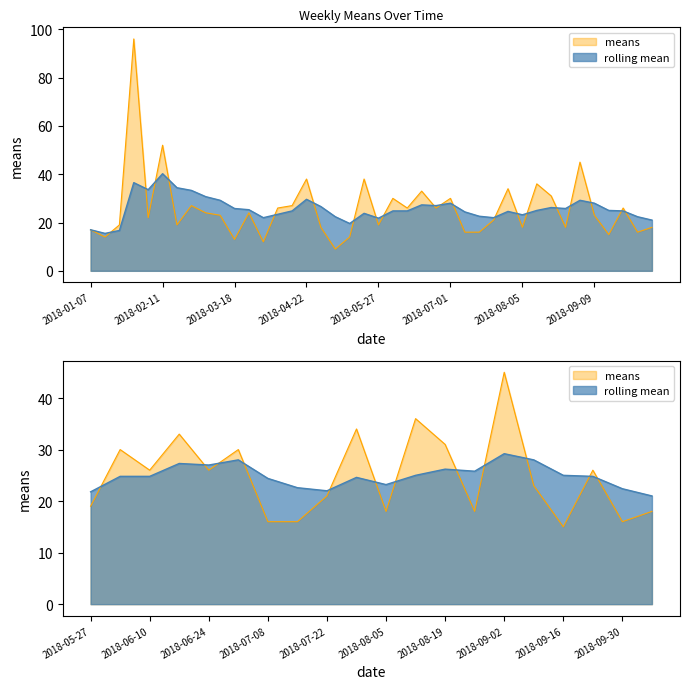

What is the sum of the rolling_mean values at 2018-07-08 and 2018-02-04?

58.0